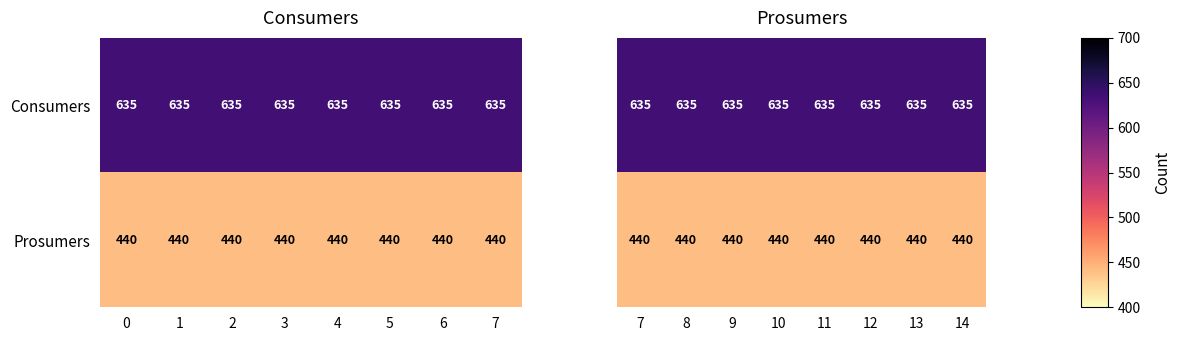

The Consumers series shows 635 at 7. True or false?

True